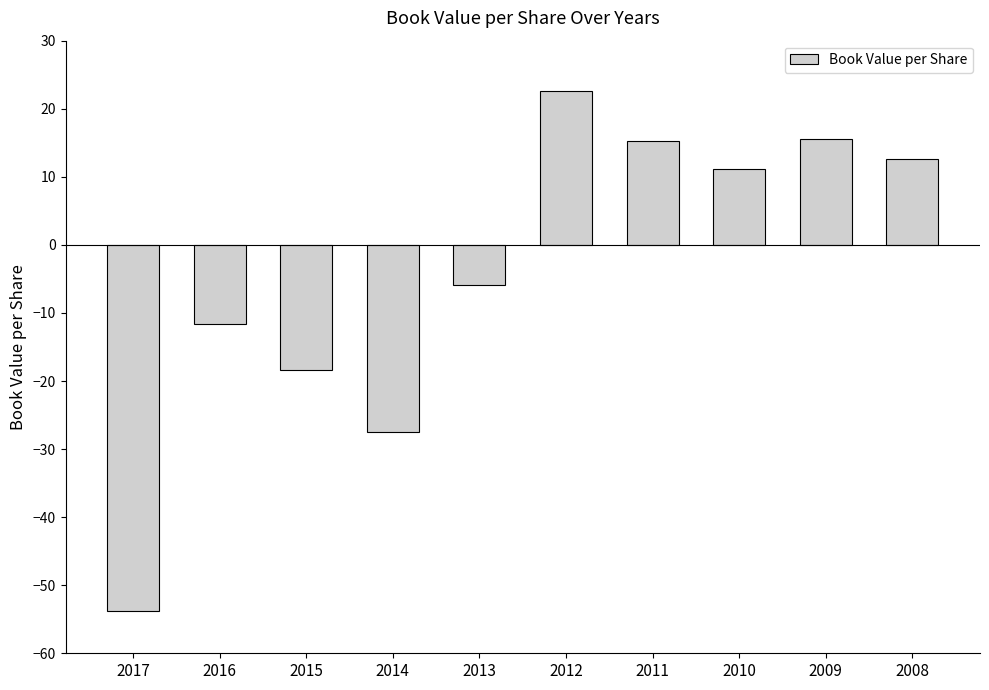

What is the ratio of the value at 2009 to the value at 2010?

1.4